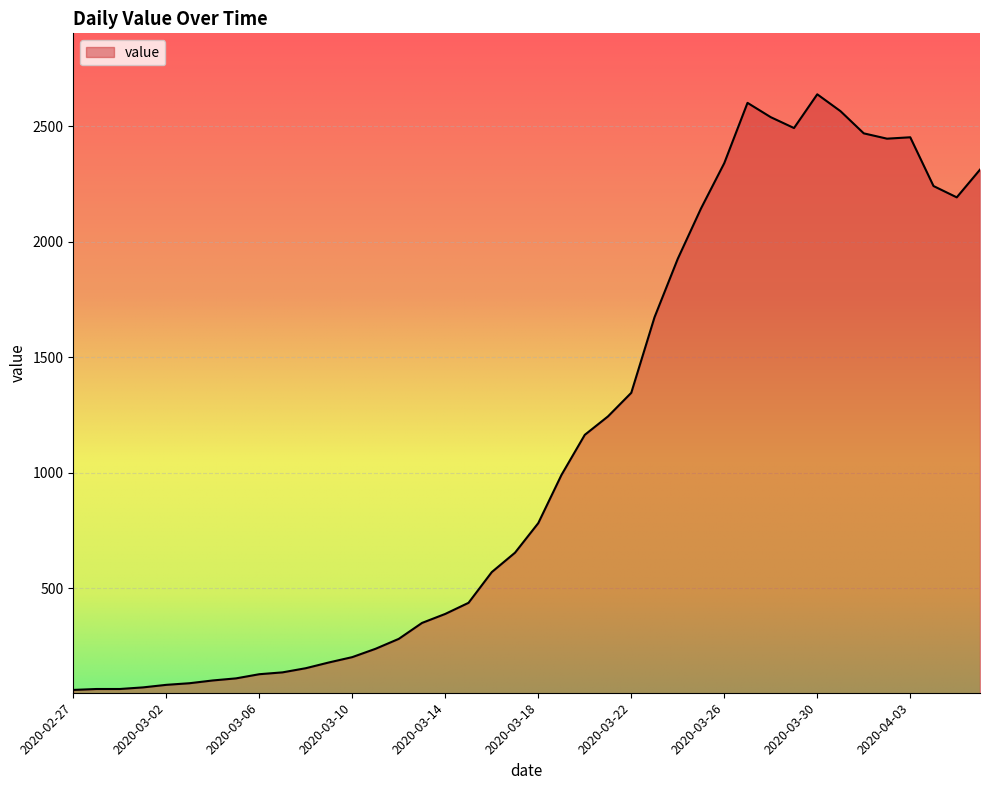

What is the smallest value displayed?

61